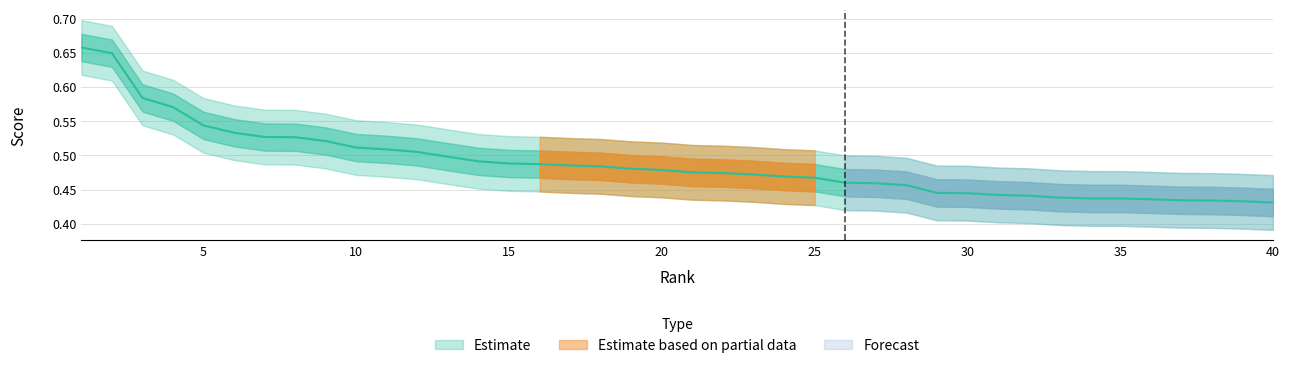

What is the difference between the maximum and minimum values?

0.2